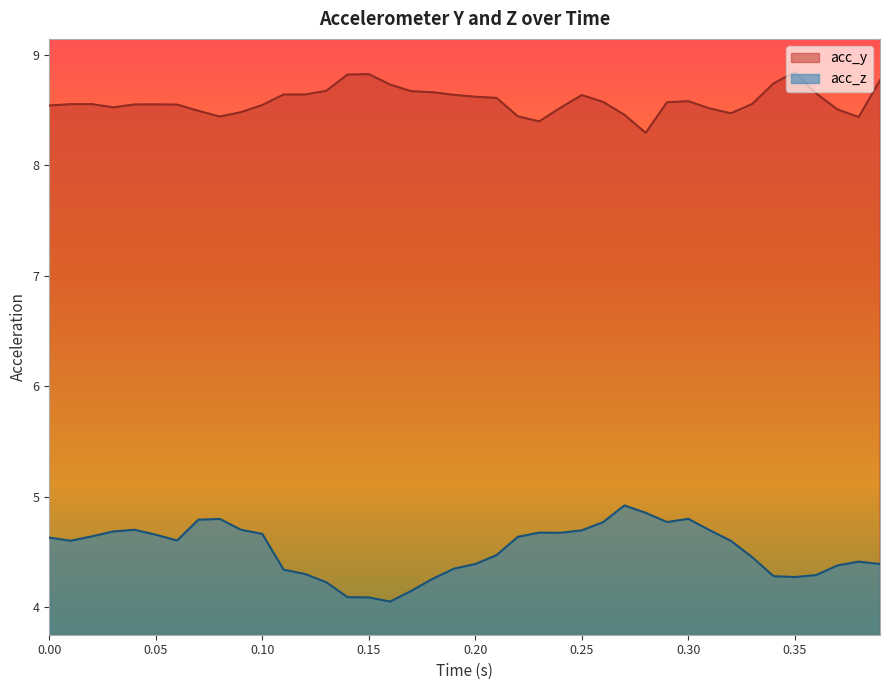

Which series has the widest spread of values?

acc_z